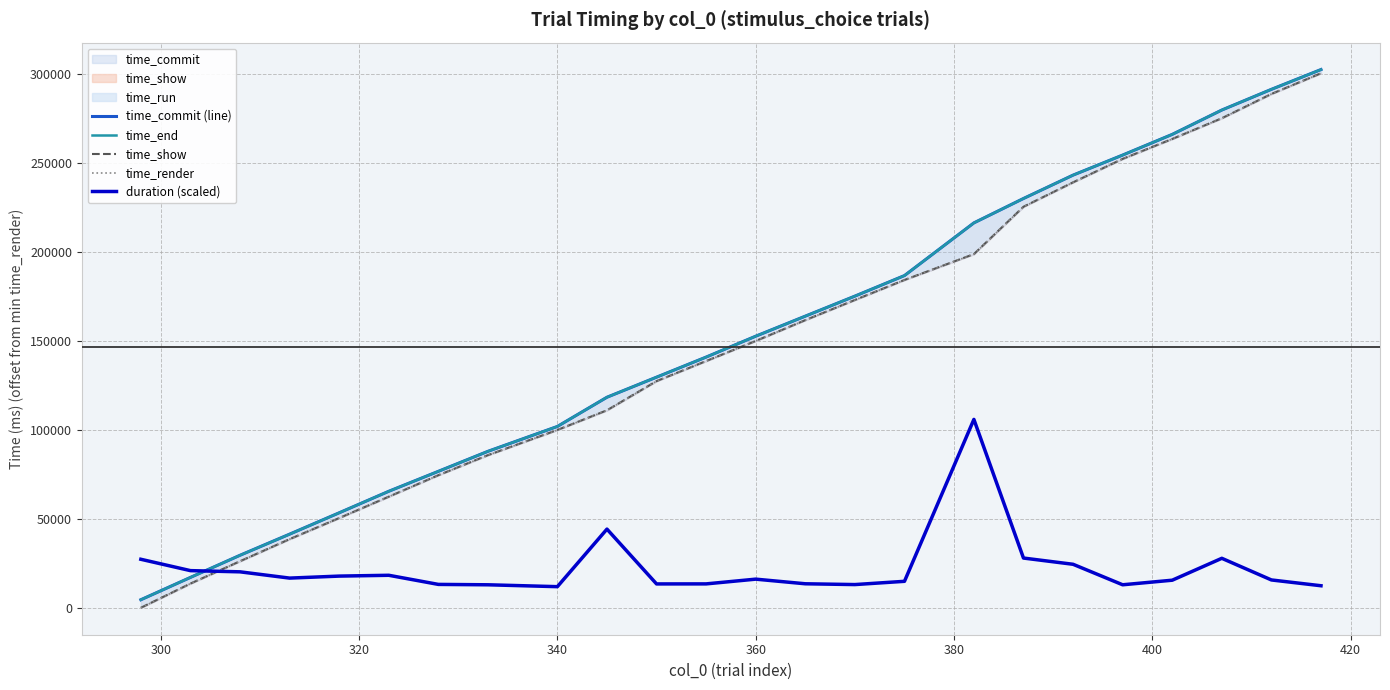

After their last crossing, which series has the higher values: duration (scaled) or time_end?

time_end